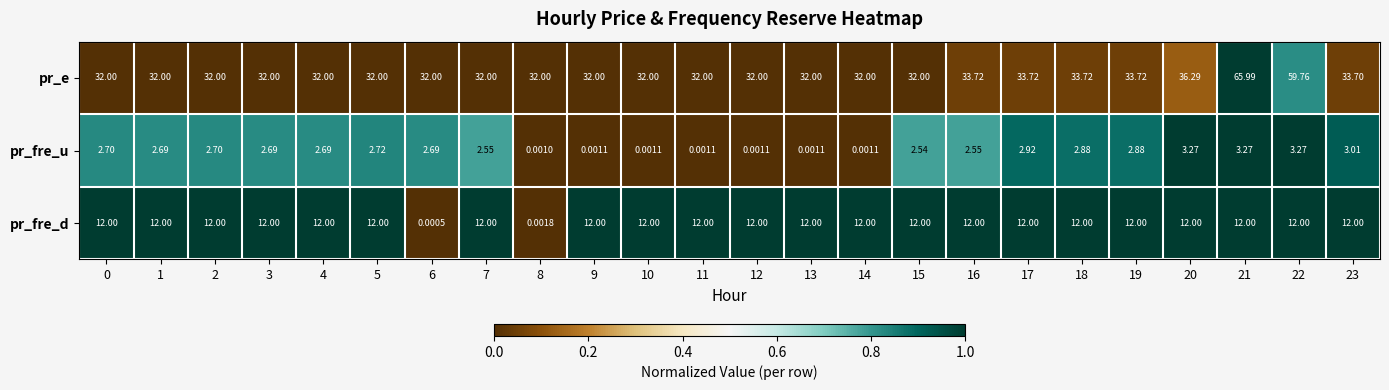

What is the total value across all series at 6?

34.7